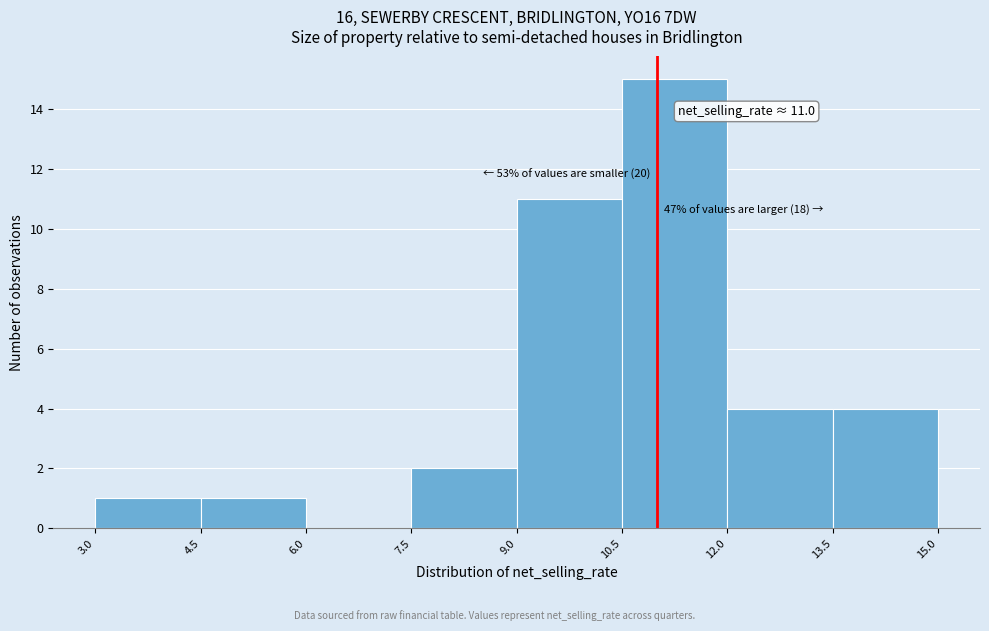

Which range on the x-axis has the tallest bar?

10.5 to 12.0